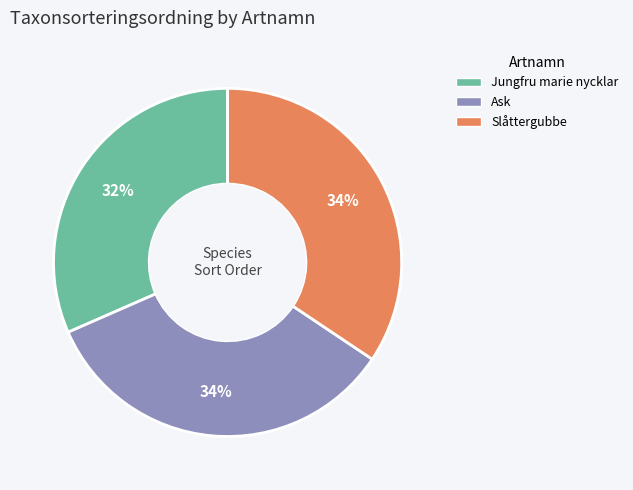

Combined, do Jungfru marie nycklar and Slåttergubbe account for over 50%?

Yes